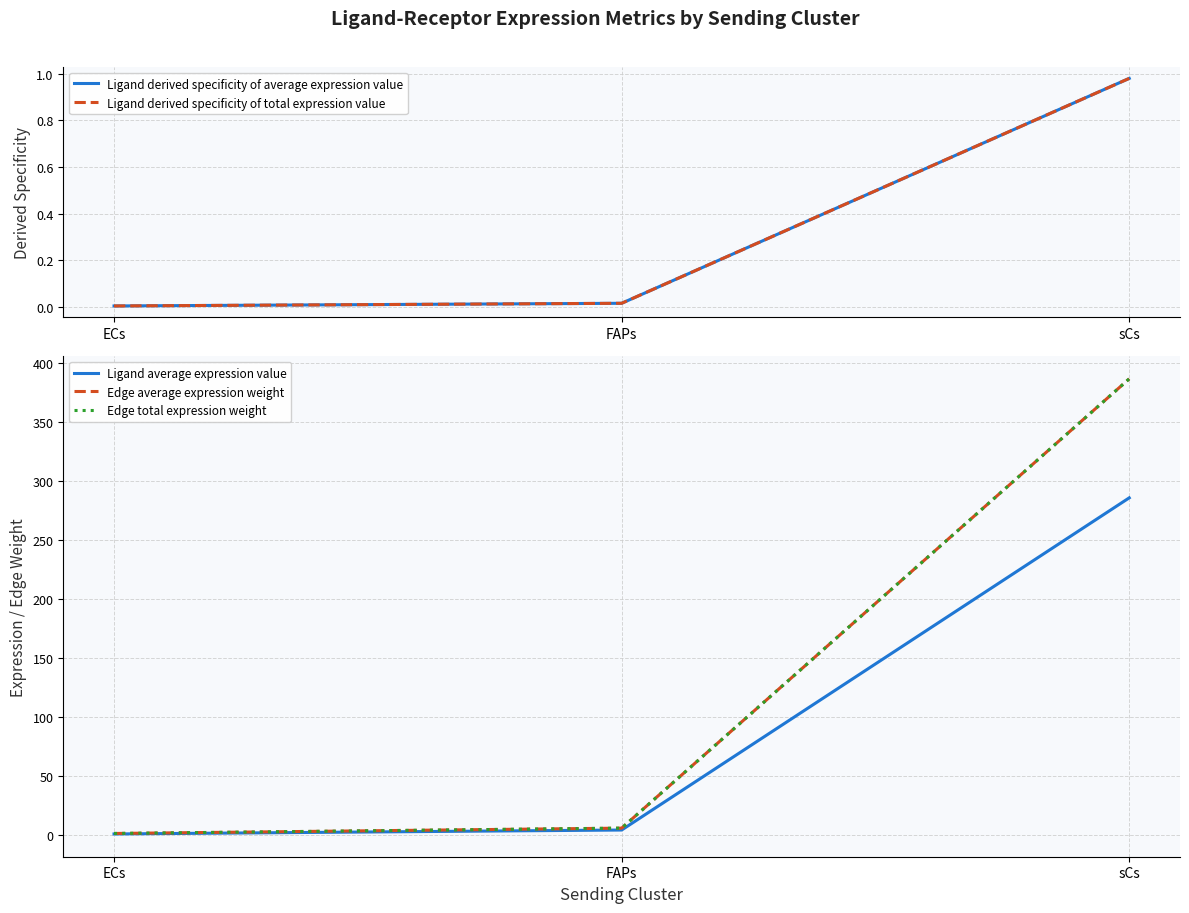

Rank the series at FAPs from highest to lowest value.

Edge average expression weight, Edge total expression weight, Ligand average expression value, Ligand derived specificity of average expression value, Ligand derived specificity of total expression value